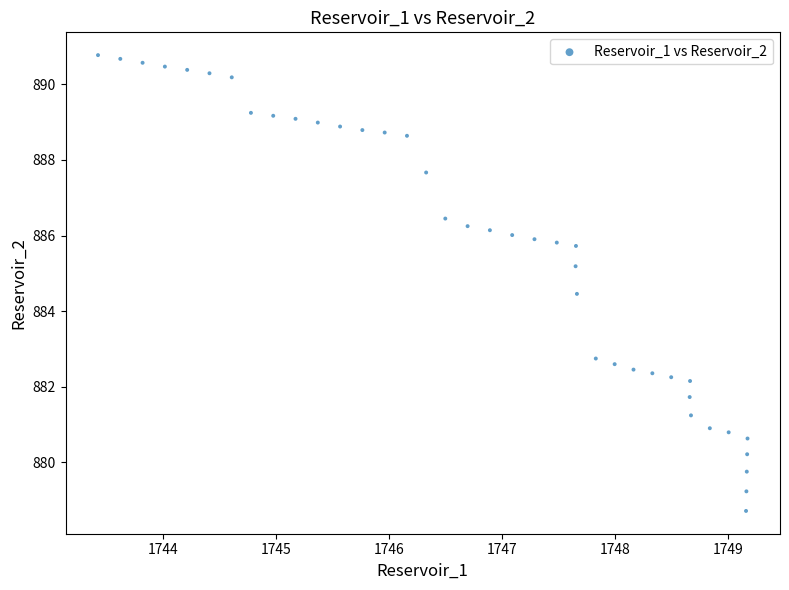

What Y value in the scatter plot is closest to 884?

884.5